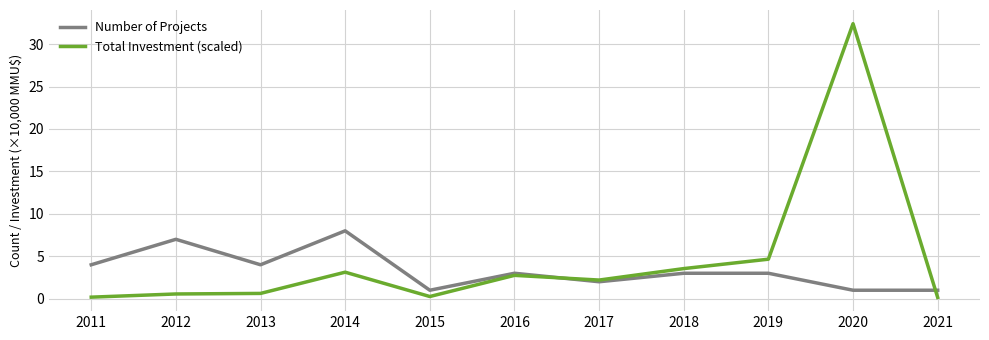

What is the lowest value of the Number of Projects series?

1.0